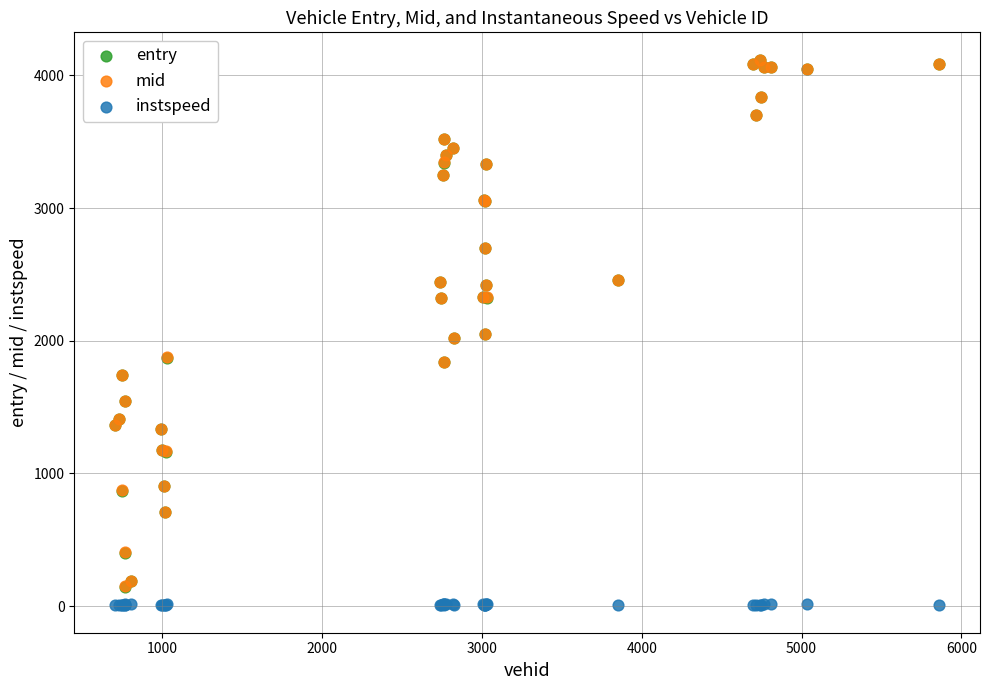

Which series has the widest spread of Y values?

mid